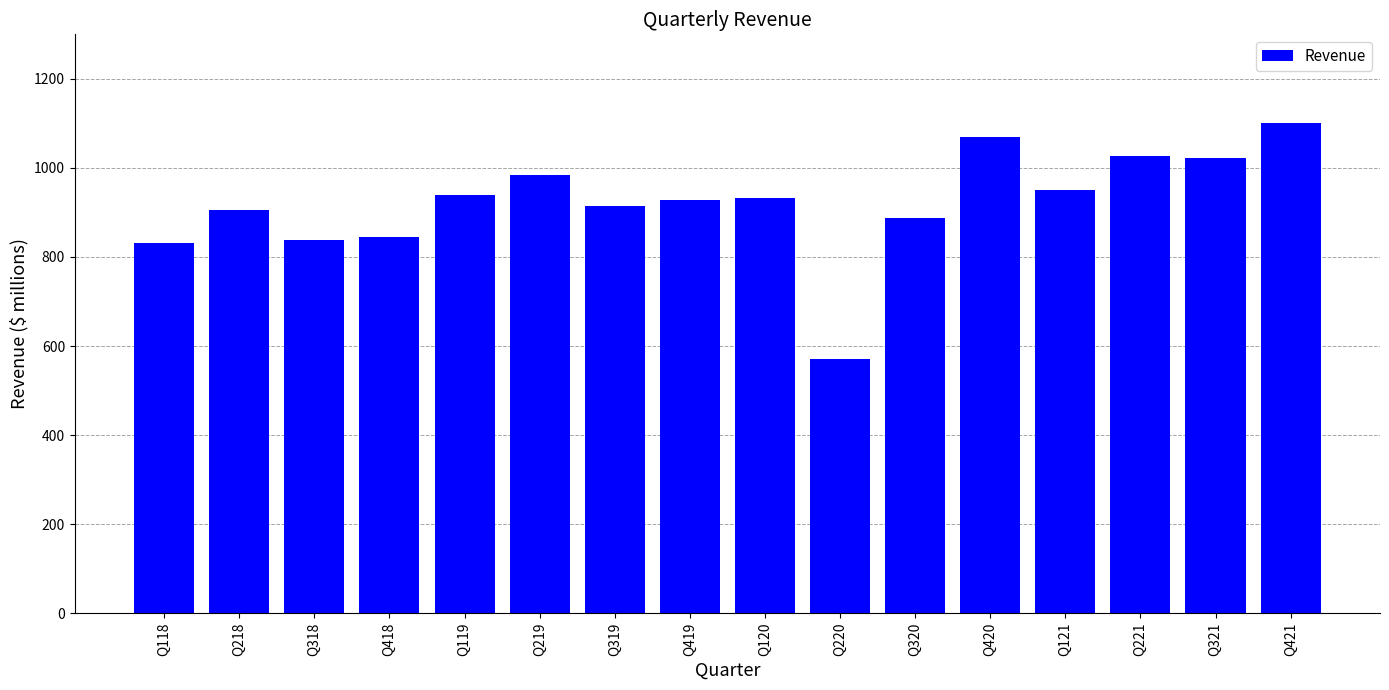

What is the maximum value shown in the chart?

1101.0